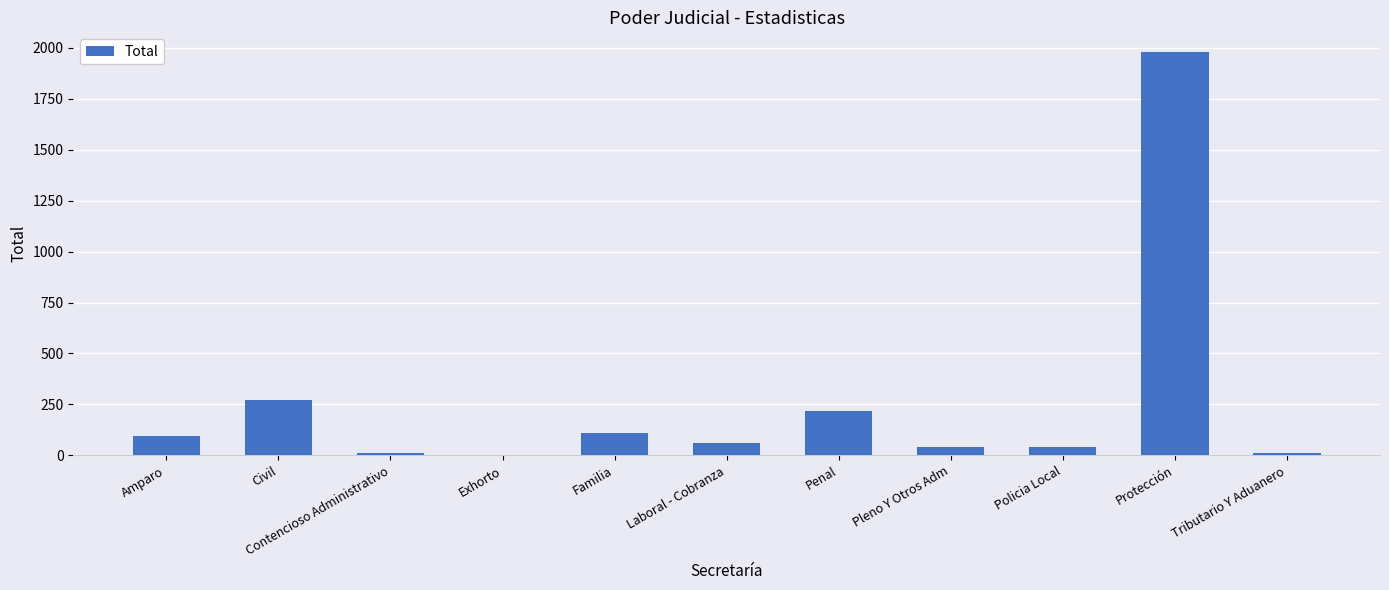

Approximately how many times larger is the value at Protección compared to Familia?

18.1